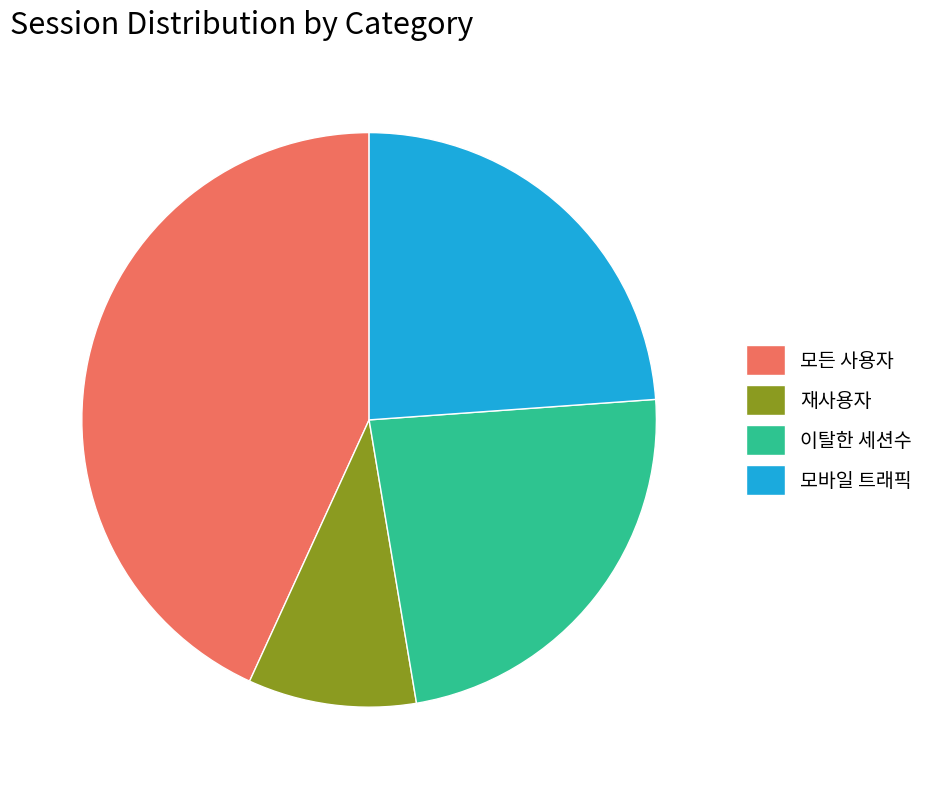

The 모든 사용자 slice represents 43% of the pie. True or false?

True